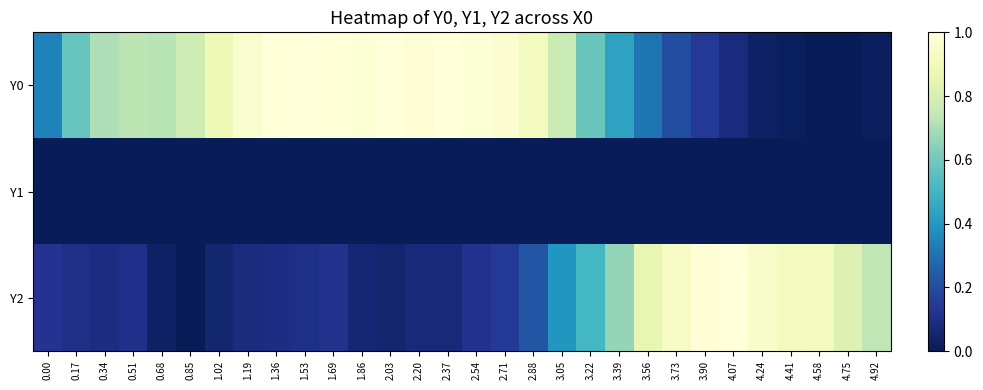

At how many categories does at least one series exceed 0?

30